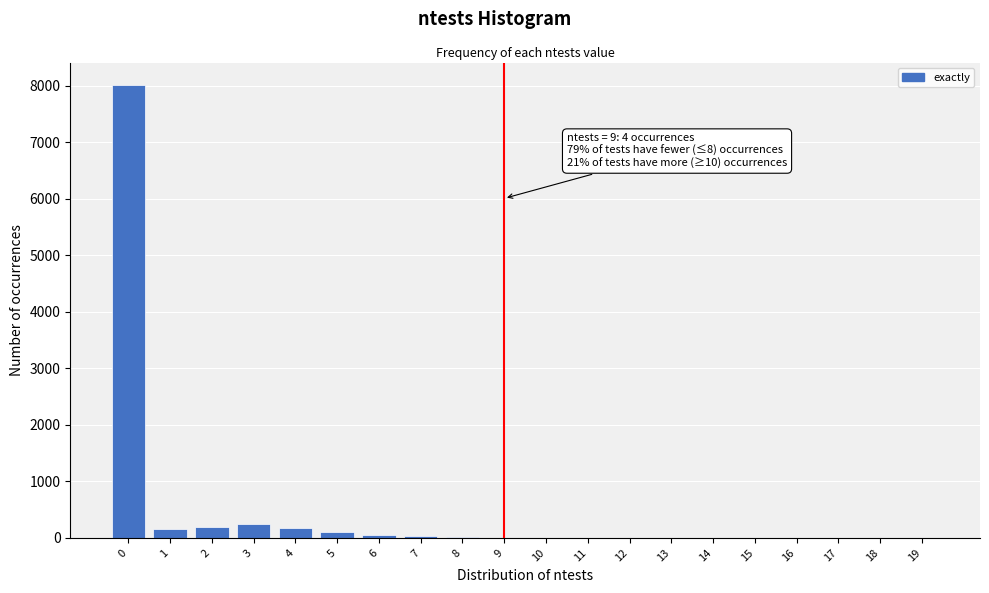

What is the sum of all values?

9005